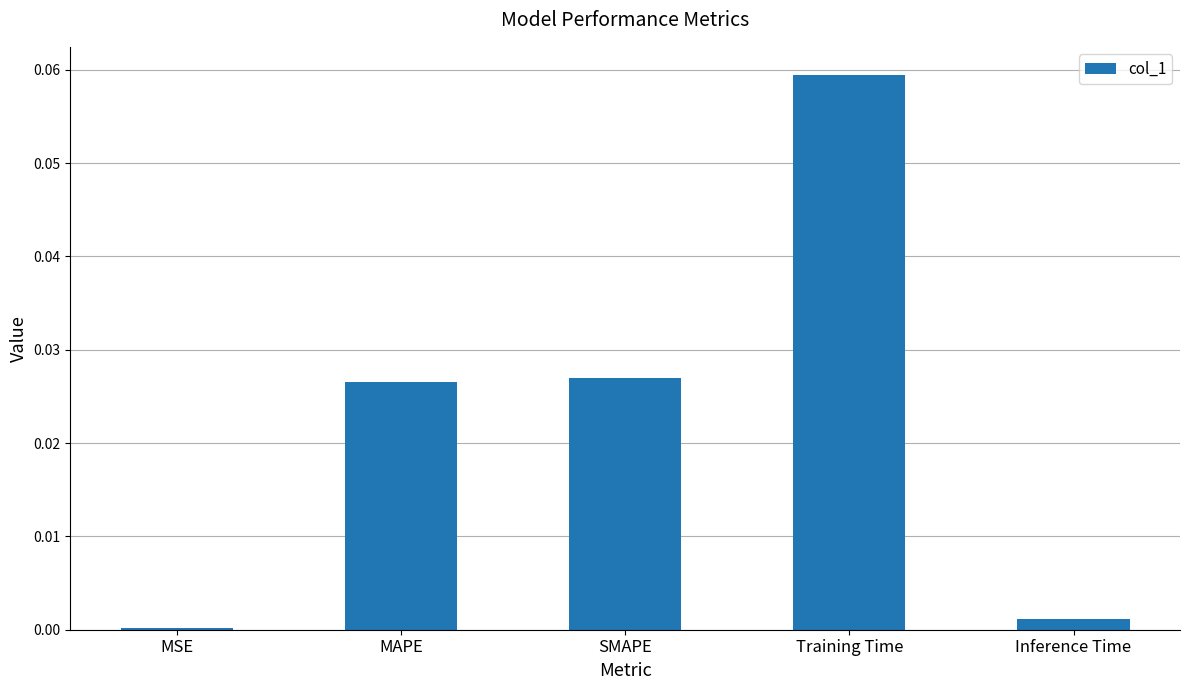

The chart shows a value of 0.0 at Inference Time. True or false?

True